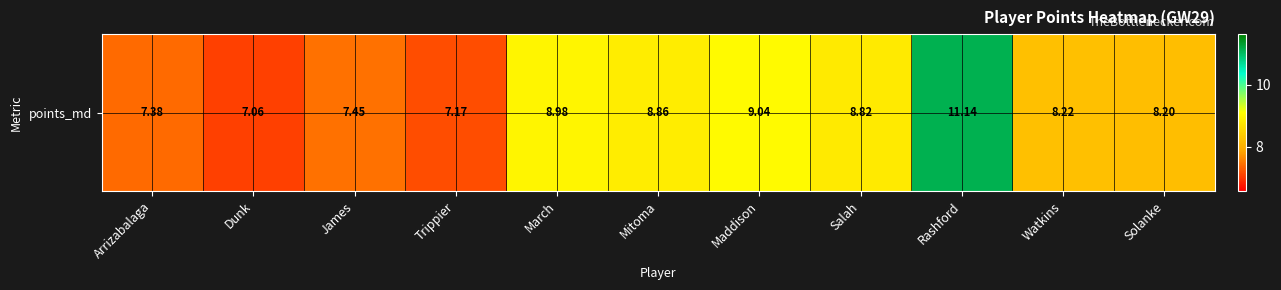

At which label does the data first exceed 8?

March